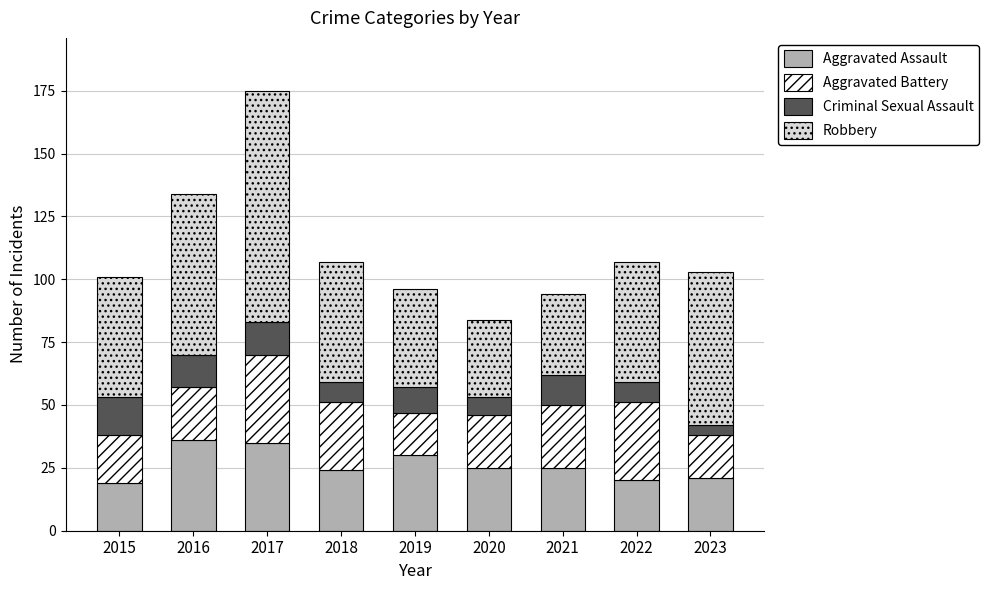

What is the total value across all series at 2017?

175